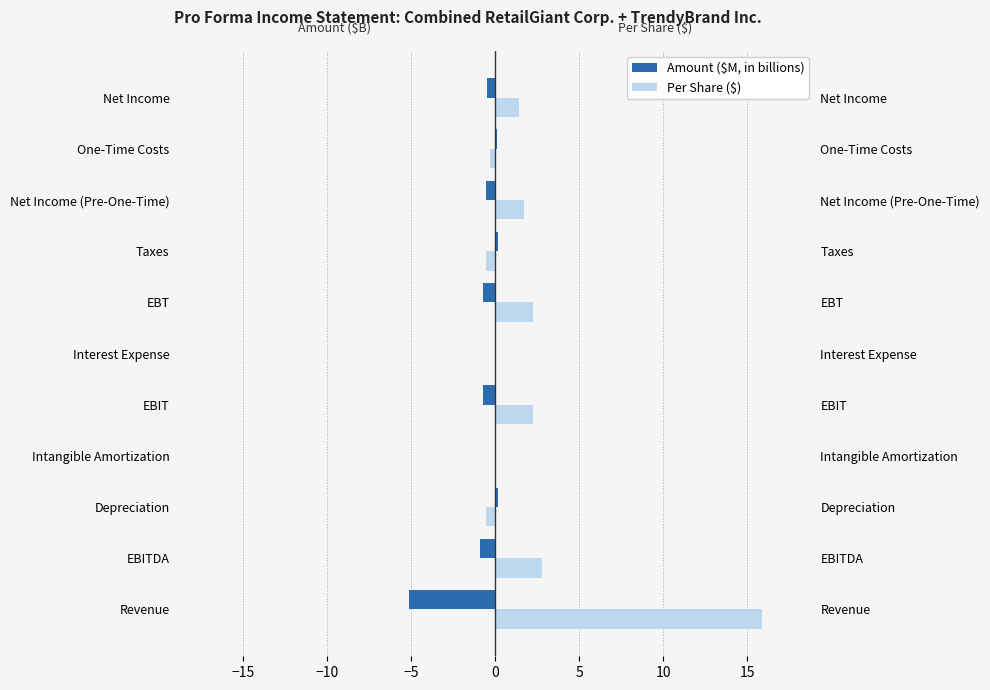

What is the sum of all Amount ($M, in billions) values?

-8.0